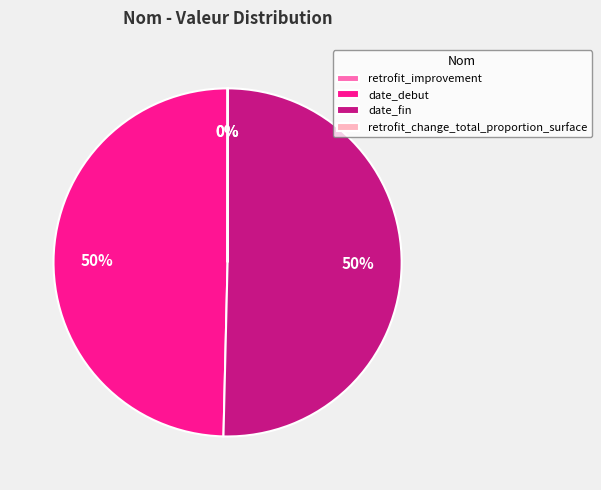

To the nearest percent, what portion does date_debut represent?

50%